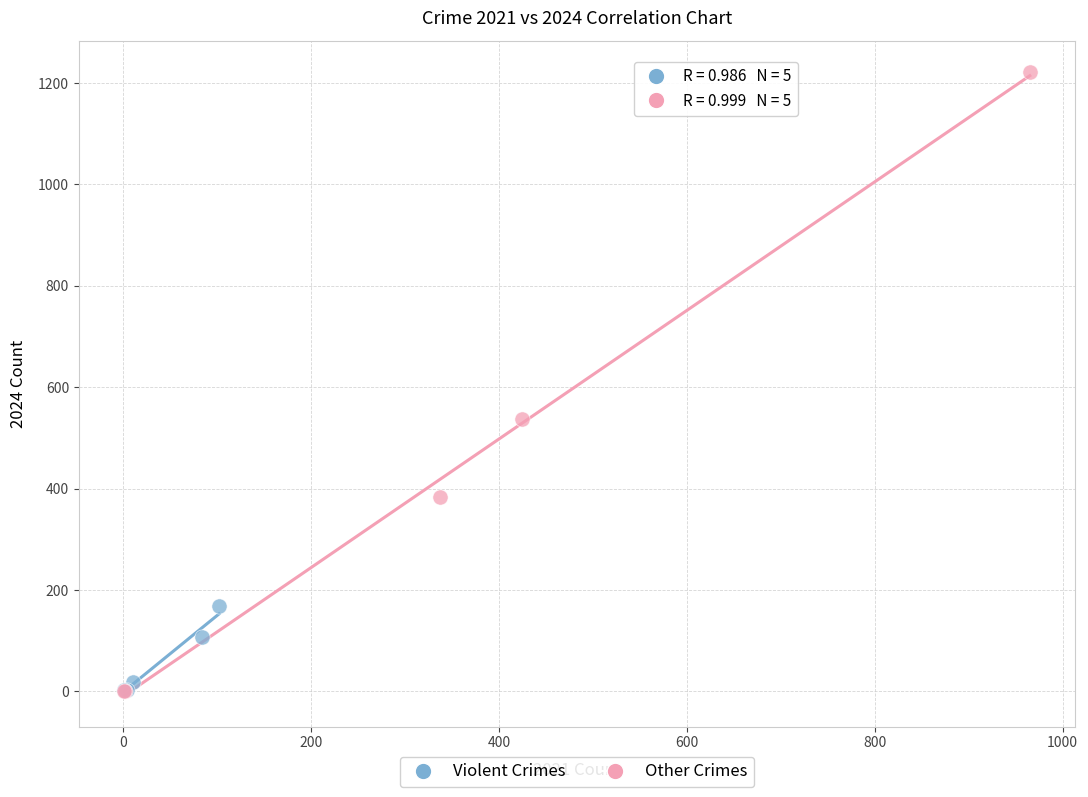

Which series has the largest Y range (max minus min)?

Other Crimes